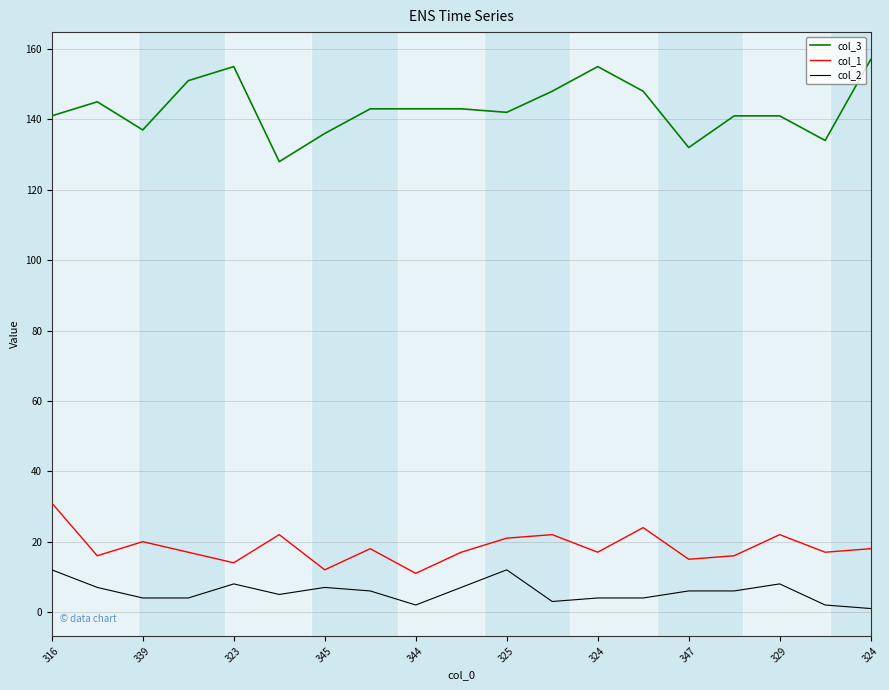

Does the chart have visible grid lines?

Yes